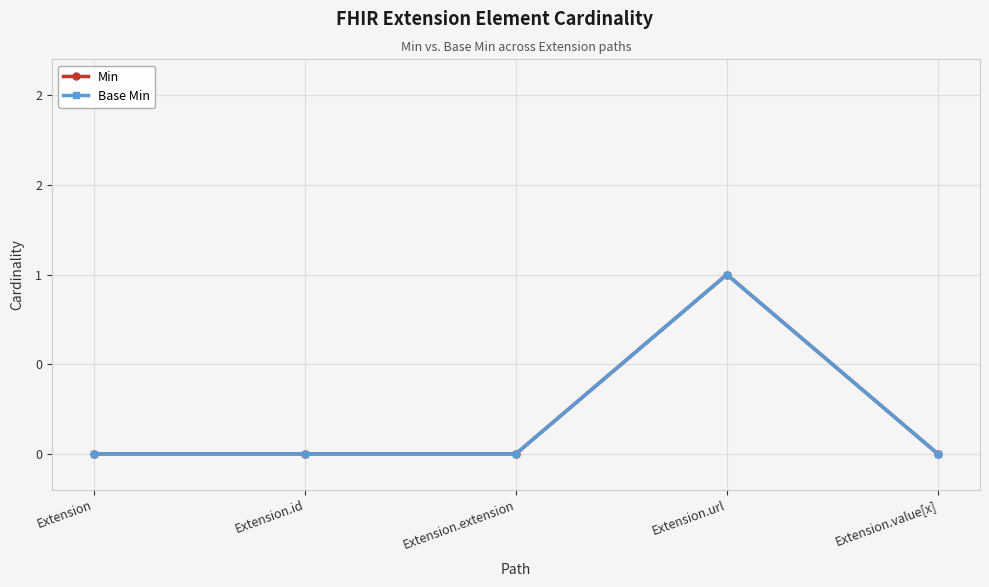

Is this an area chart (filled region under the line)?

No